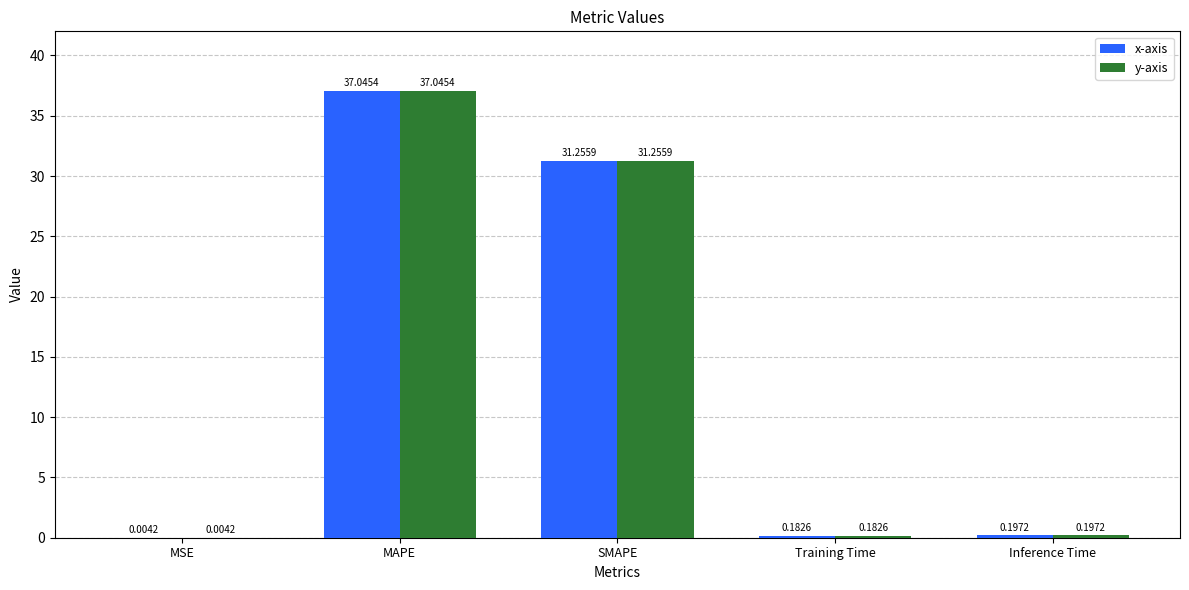

At which label is x-axis closest to 18?

SMAPE